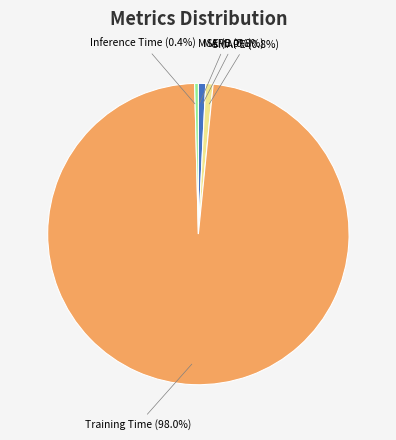

Which category has the biggest portion of the pie?

Training Time